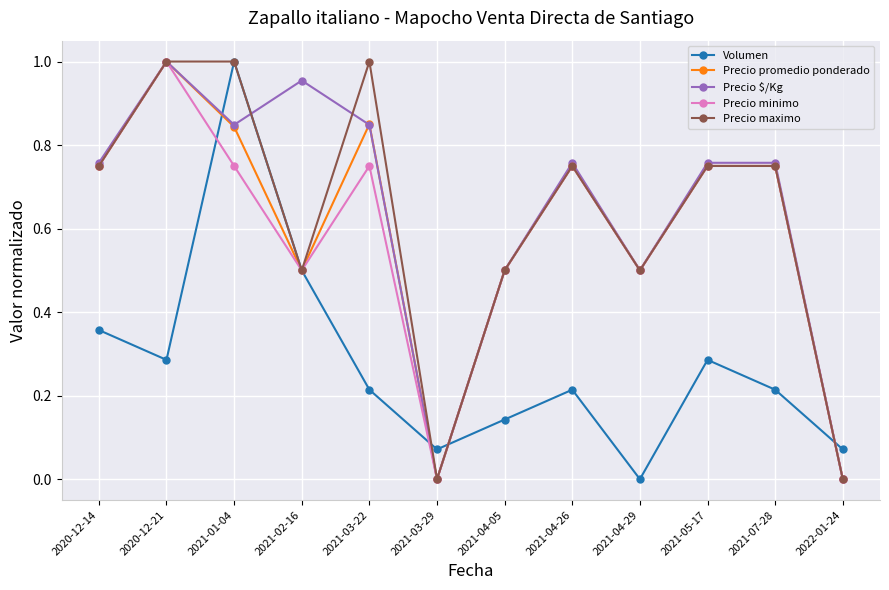

What is the label of the 10th point from the left?

2021-05-17